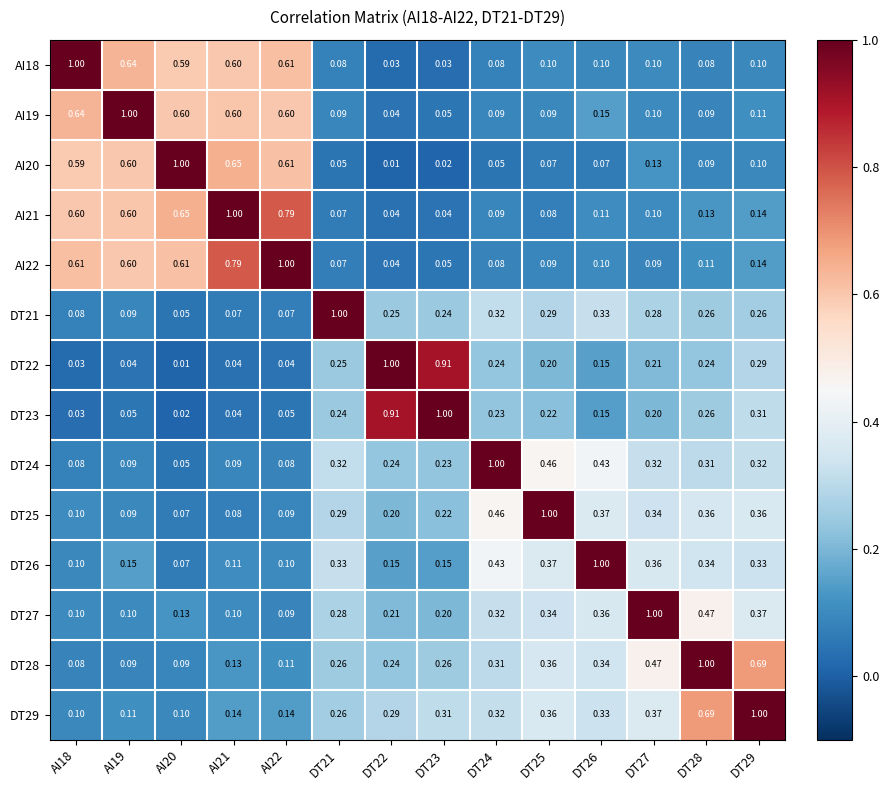

Which series has the largest total across all categories?

DT29